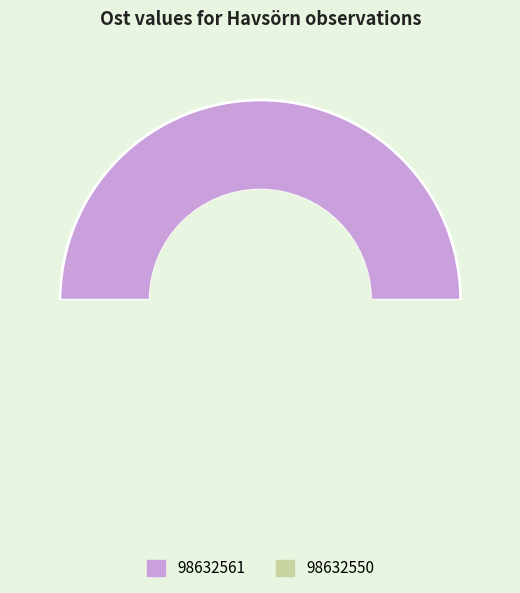

The 98632550 slice represents 44% of the pie. True or false?

False